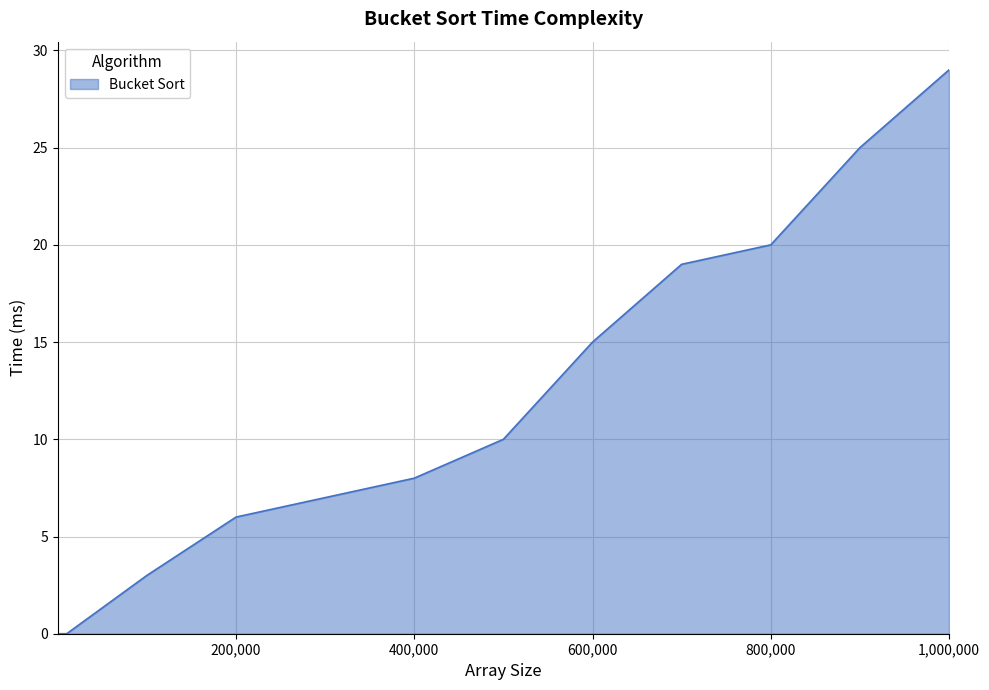

What is the difference between the maximum and minimum values?

29